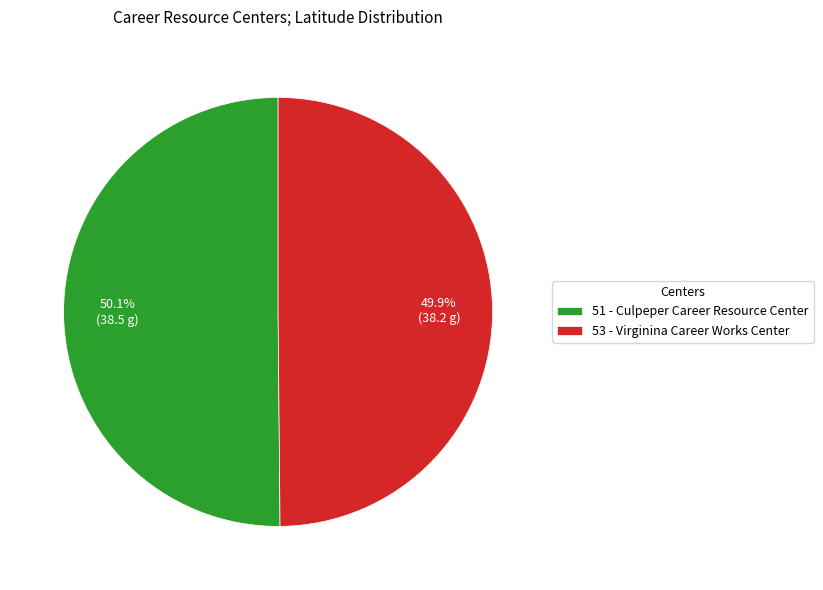

What percentage is the 51 - Culpeper Career Resource Center slice, to the nearest percent?

50%